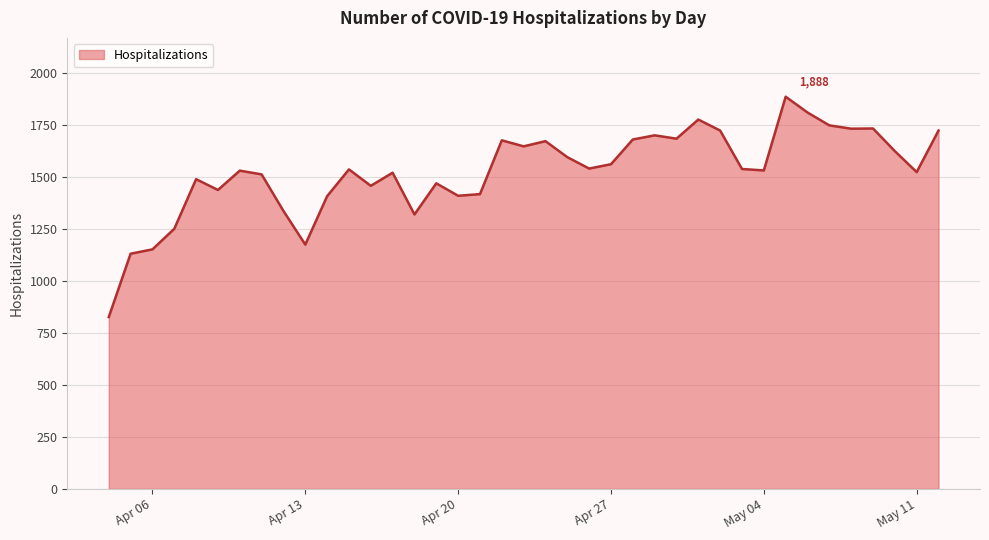

How many lines are shown in the chart?

1